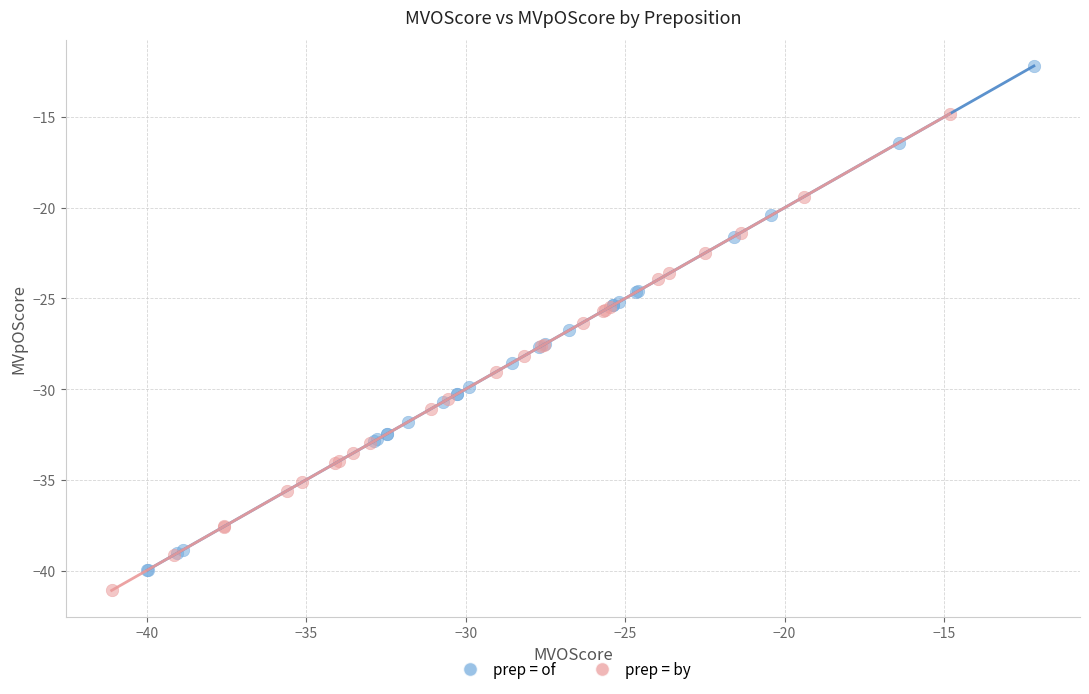

Which series contains the highest Y value?

prep = of